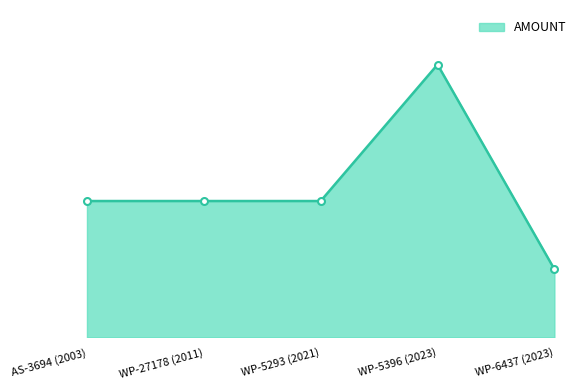

Reading right to left, transcribe all the data shown in this chart.

WP-6437 (2023)=2500	WP-5396 (2023)=10000	WP-5293 (2021)=5000	WP-27178 (2011)=5000	AS-3694 (2003)=5000